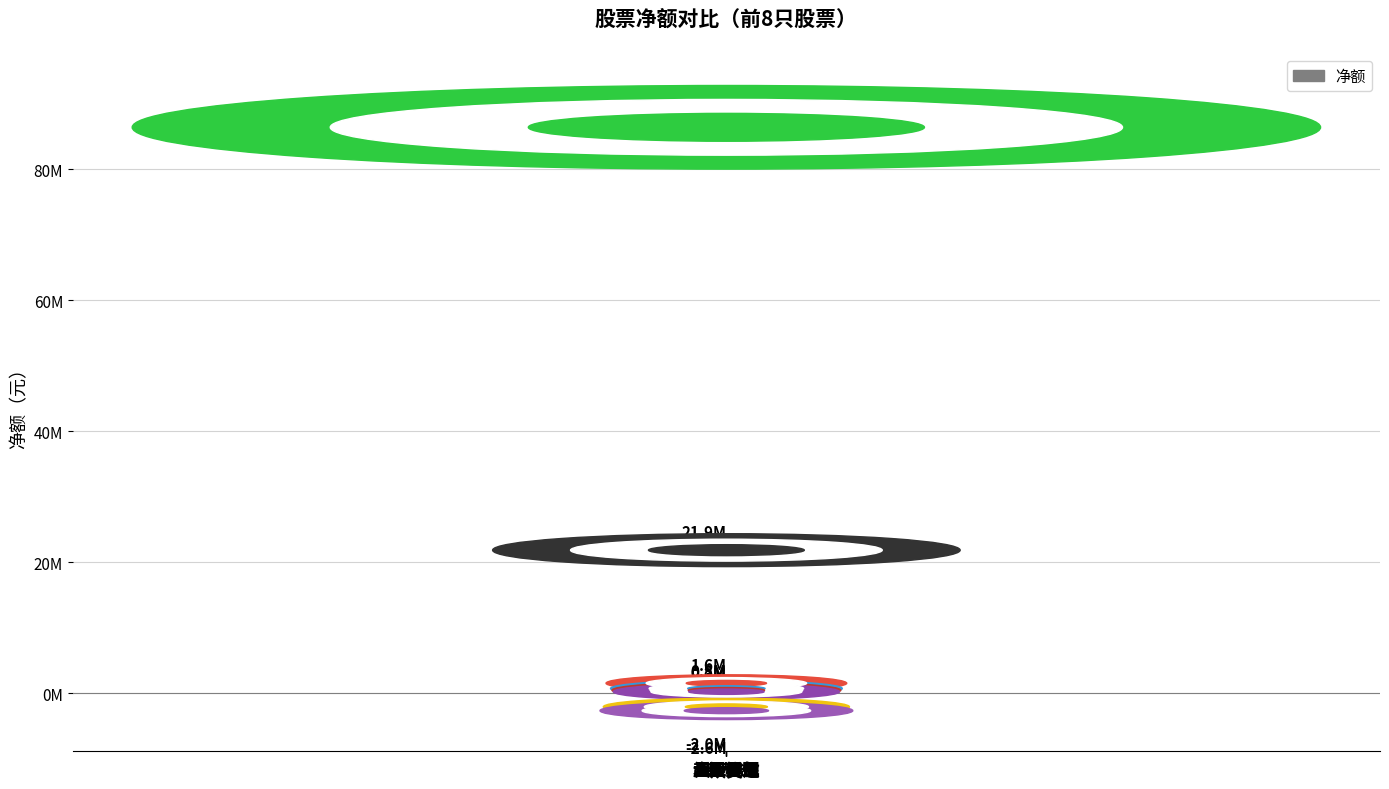

The chart shows a value of 71986 at 超图软件. True or false?

False